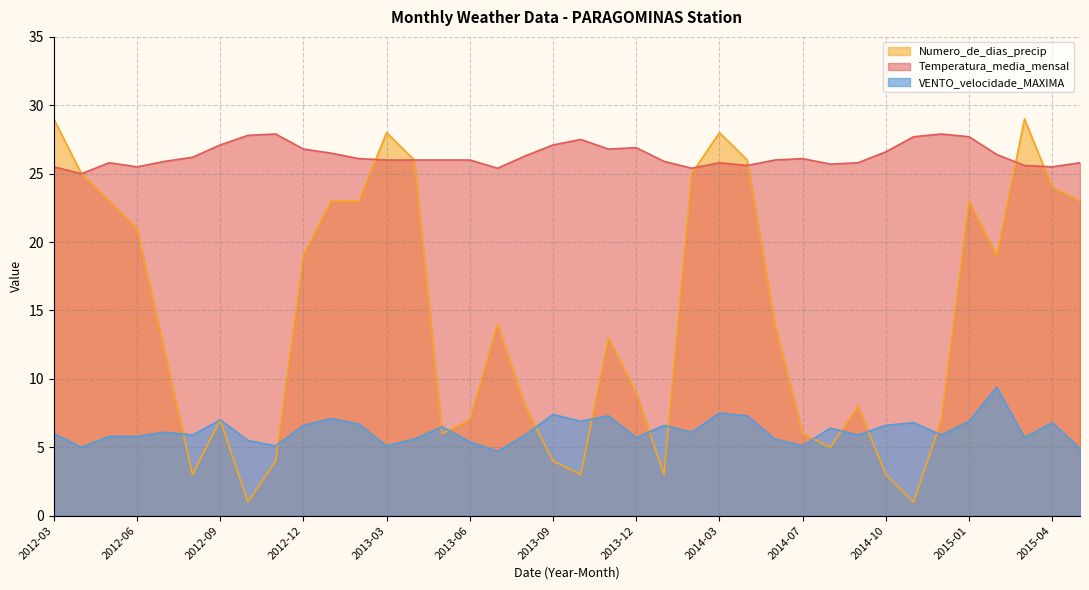

Where is the first local minimum for Numero_de_dias_precip?

2012-08